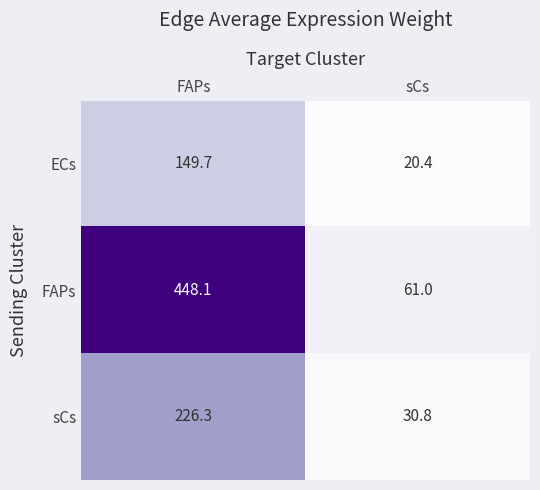

At which category is the sum across all series the highest?

FAPs